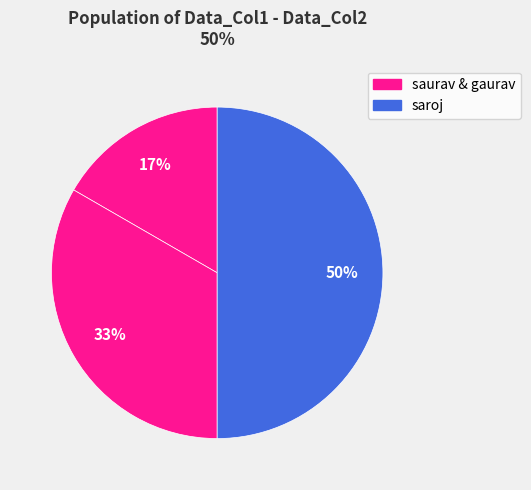

How many segments does this pie chart have?

3